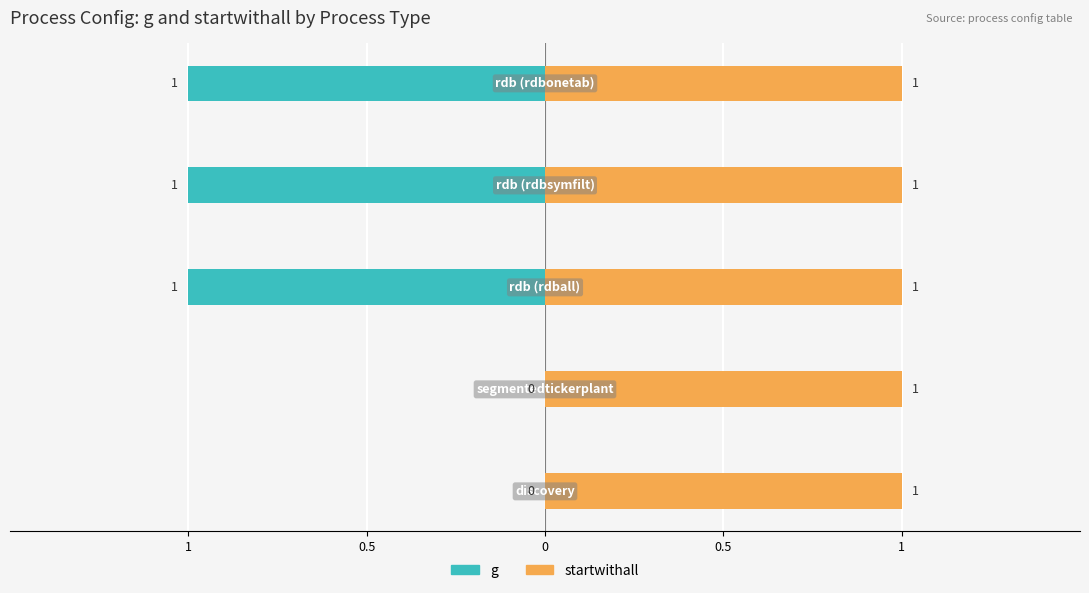

Are the bars grouped side by side (vs. stacked)?

Yes